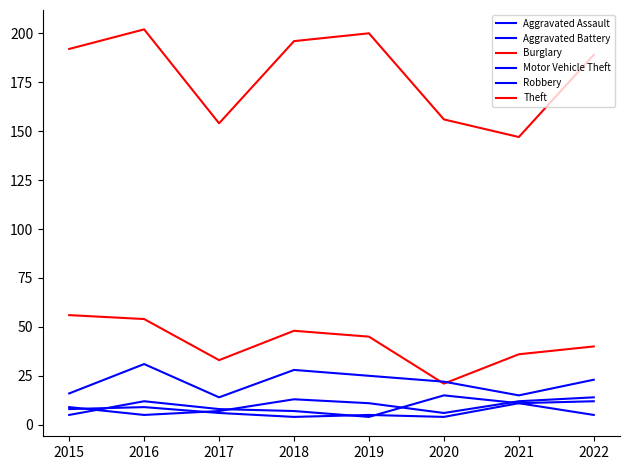

In Burglary, how many points are lower than both neighbors (excluding endpoints)?

2